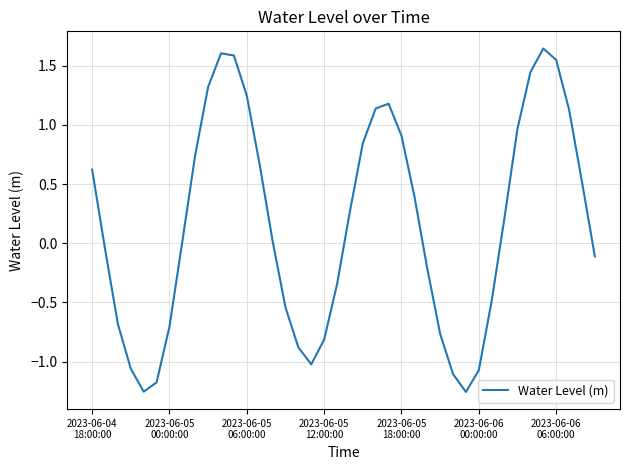

What is the difference between the maximum and minimum values?

2.9